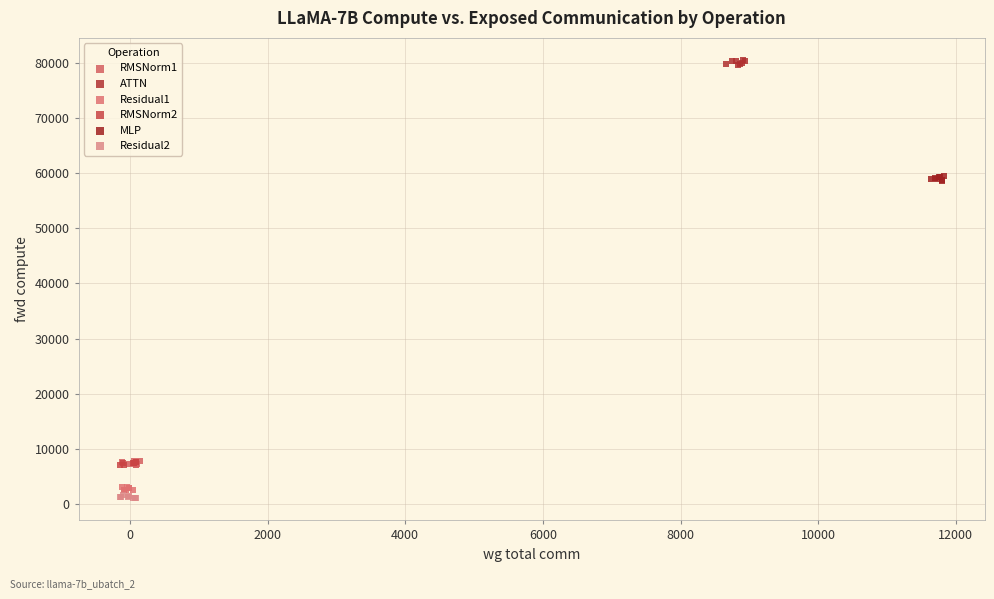

Which series reaches the maximum Y coordinate?

ATTN